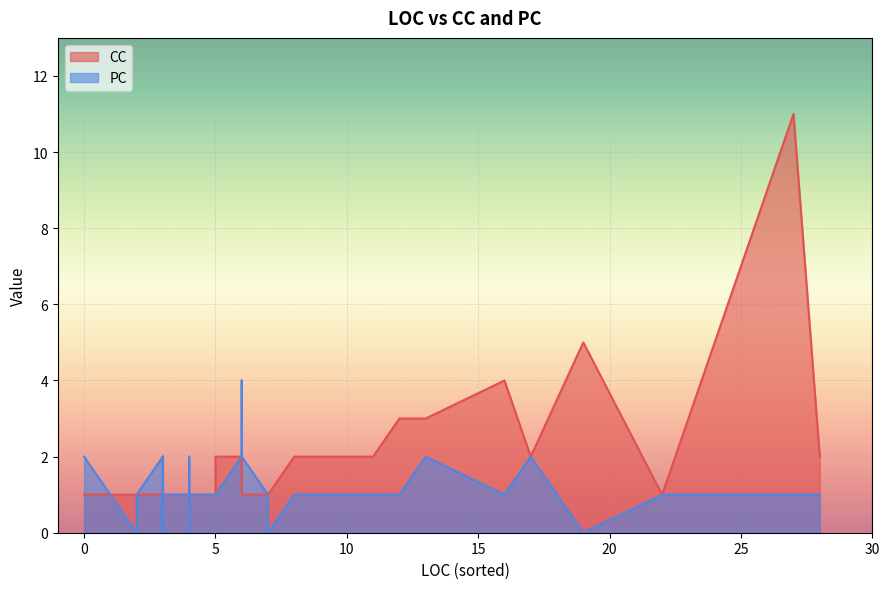

Is the value of CC at 19 greater than the value of PC at 7?

Yes